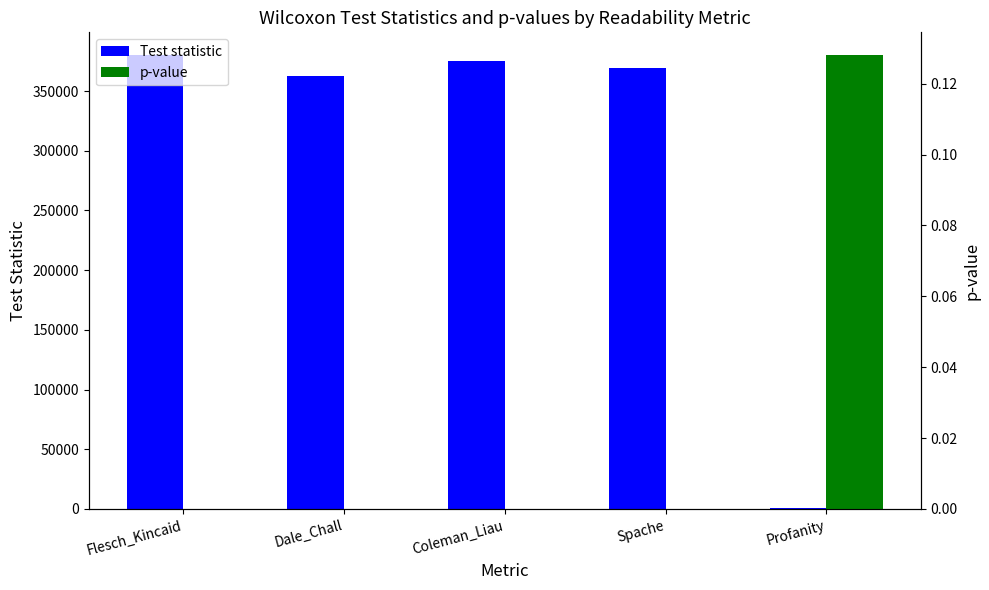

What is the sum of all Test statistic values?

1489197.0